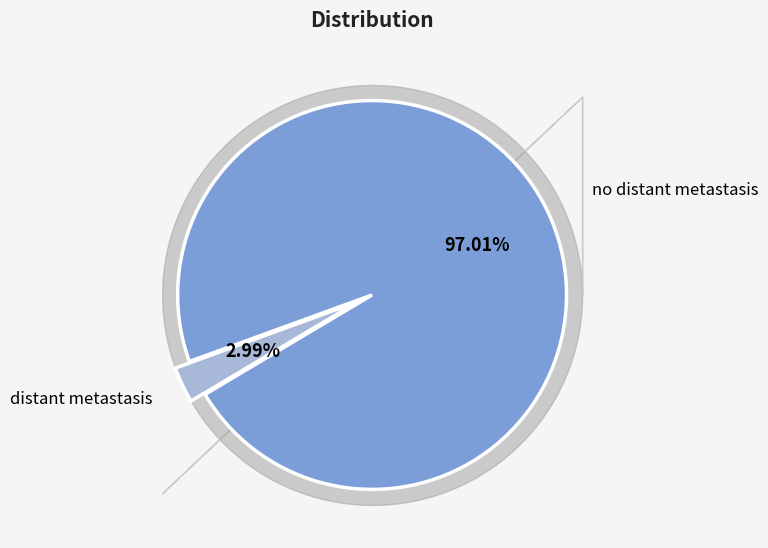

Which slice is the smallest?

distant metastasis